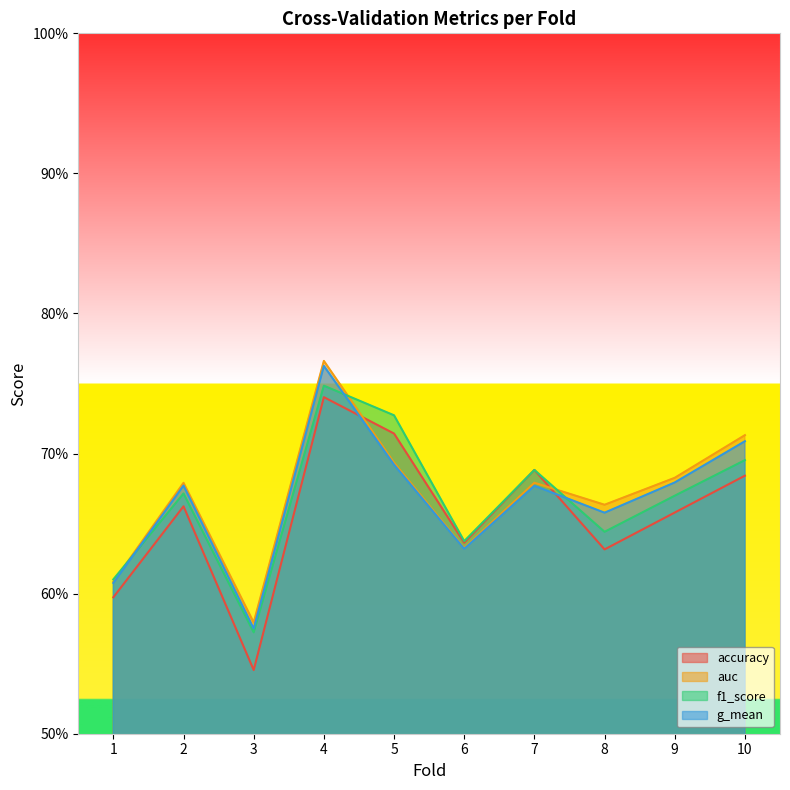

At which category does the chart reach its peak across all series?

4